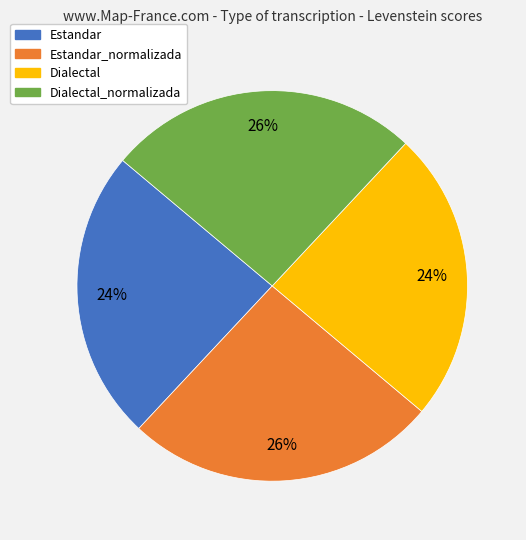

How many slices are in this pie chart?

4